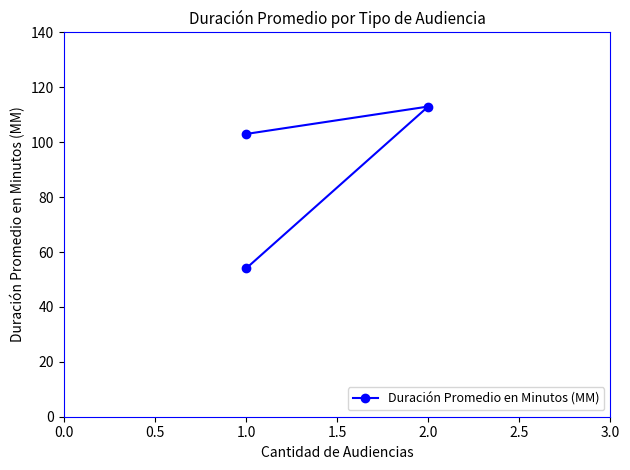

How many values exceed 103?

1